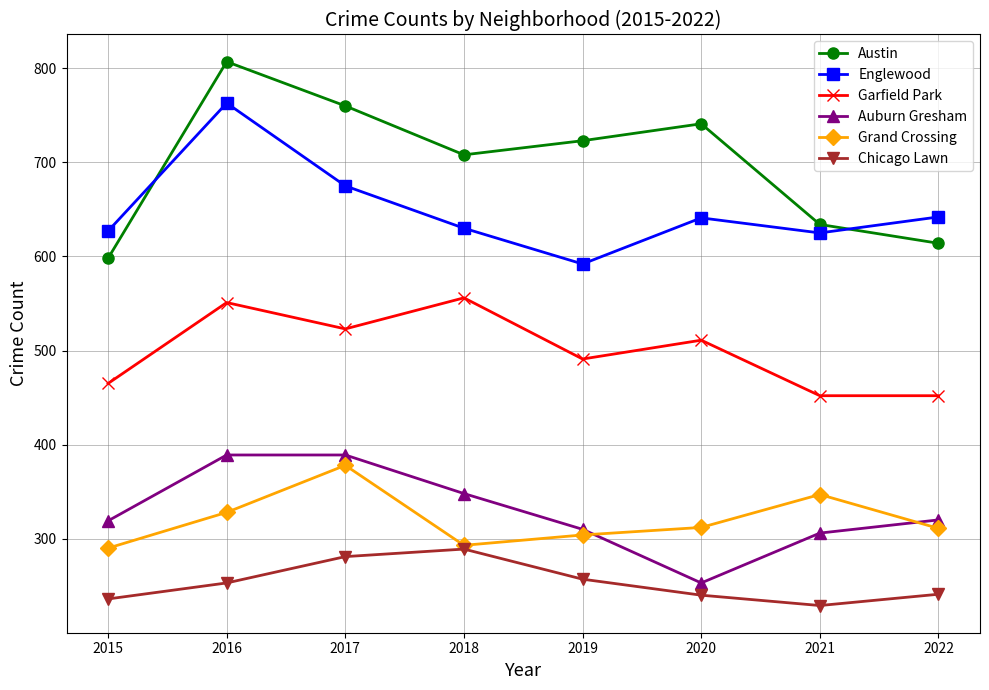

What is the value of the Austin point at the 2nd from the left?

807